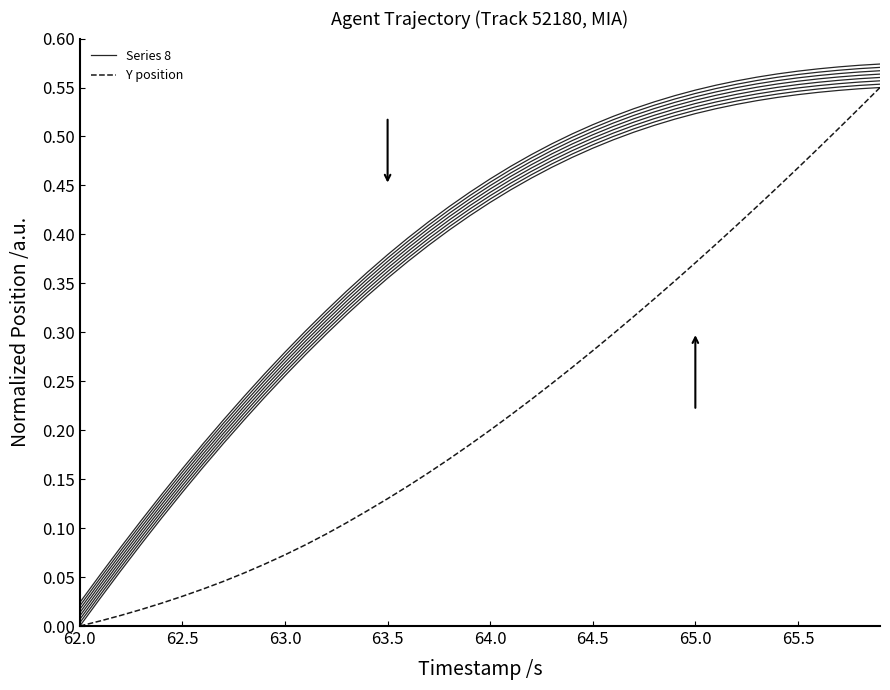

Does the chart display data point markers on the line(s)?

No